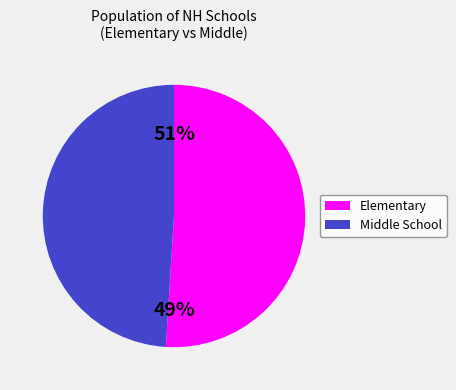

Is the sum of Elementary and Middle School greater than half?

Yes